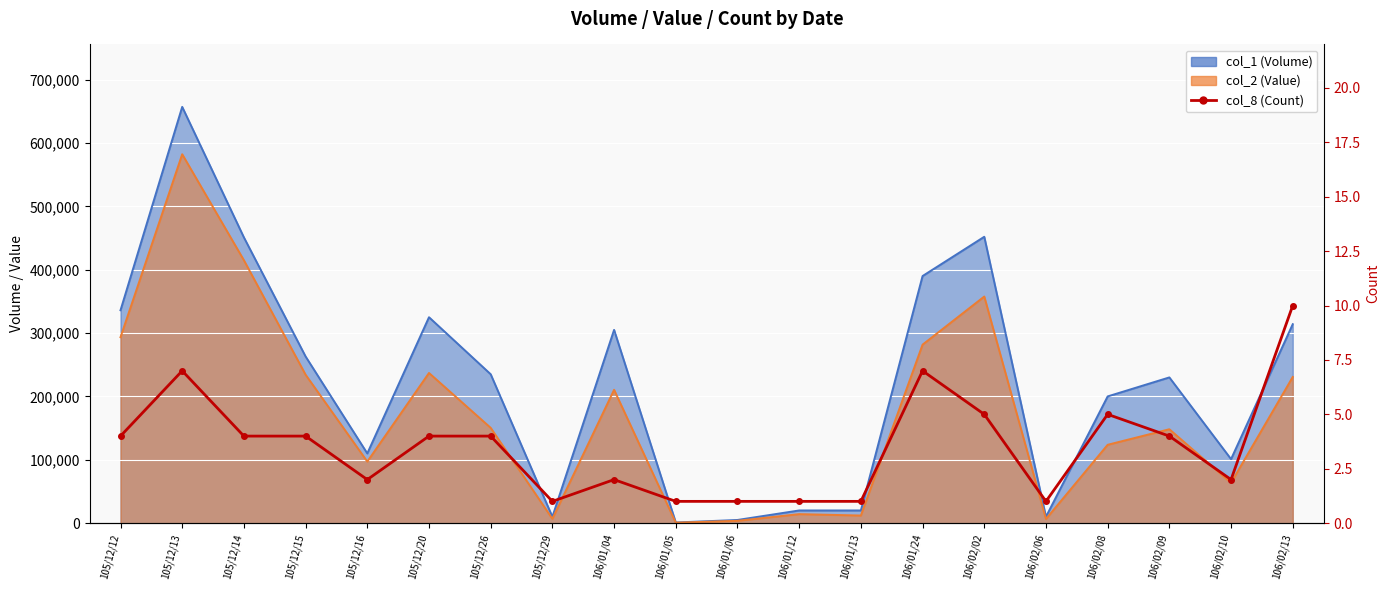

What position from the right is 105/12/29?

13